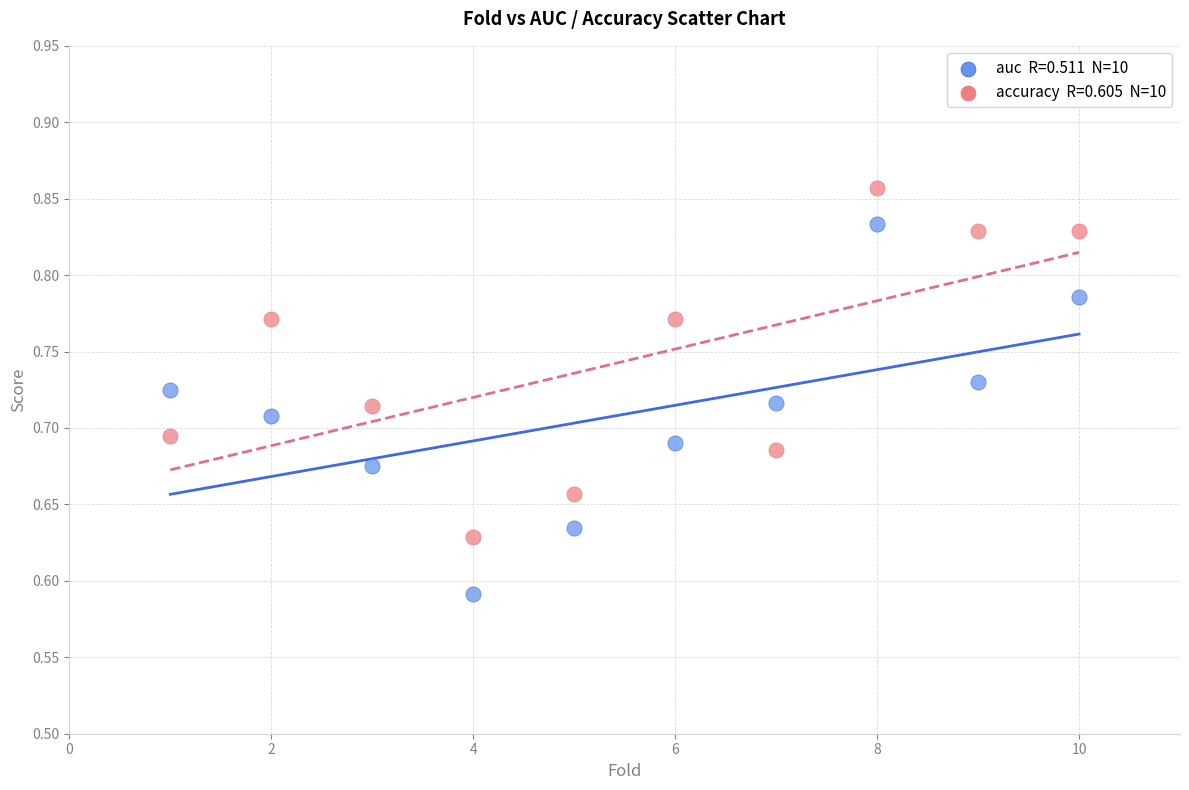

Across all data points, what is the range of X values (max minus min)?

9.0